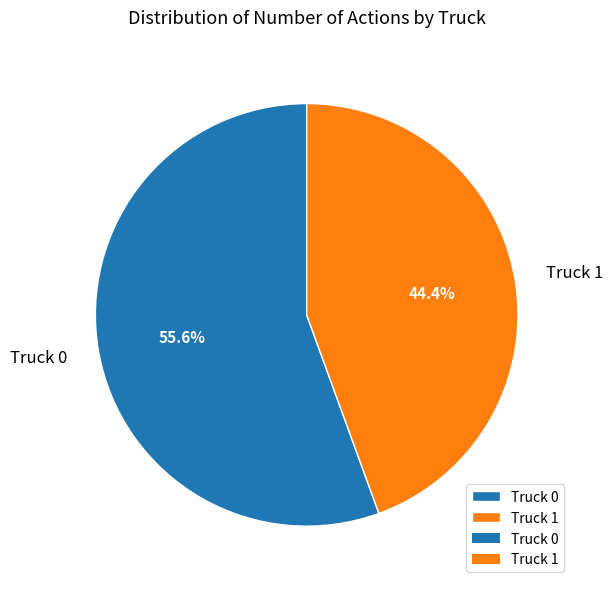

Which has a higher value, Truck 1 or Truck 0?

Truck 0